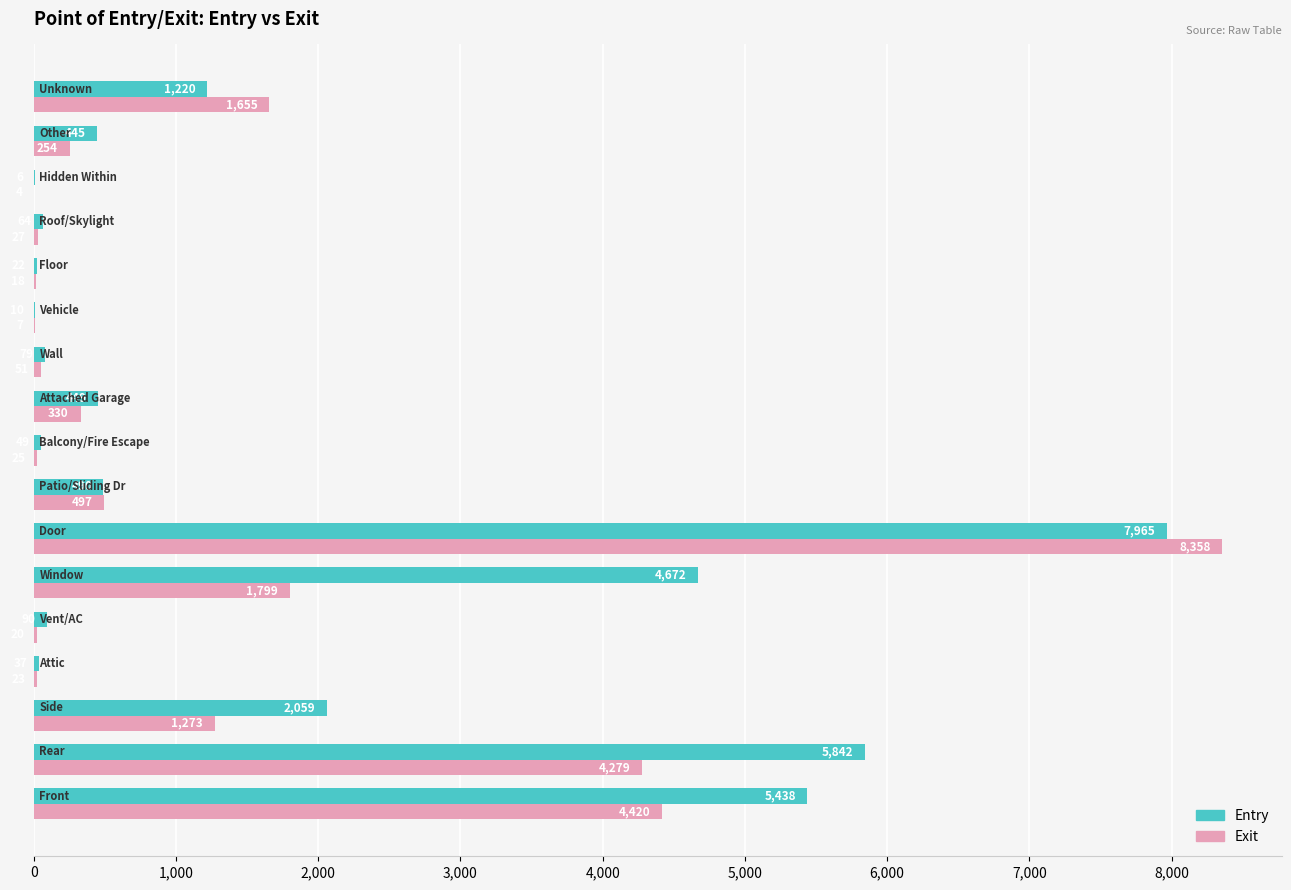

What is the sum of all Entry values?

28937